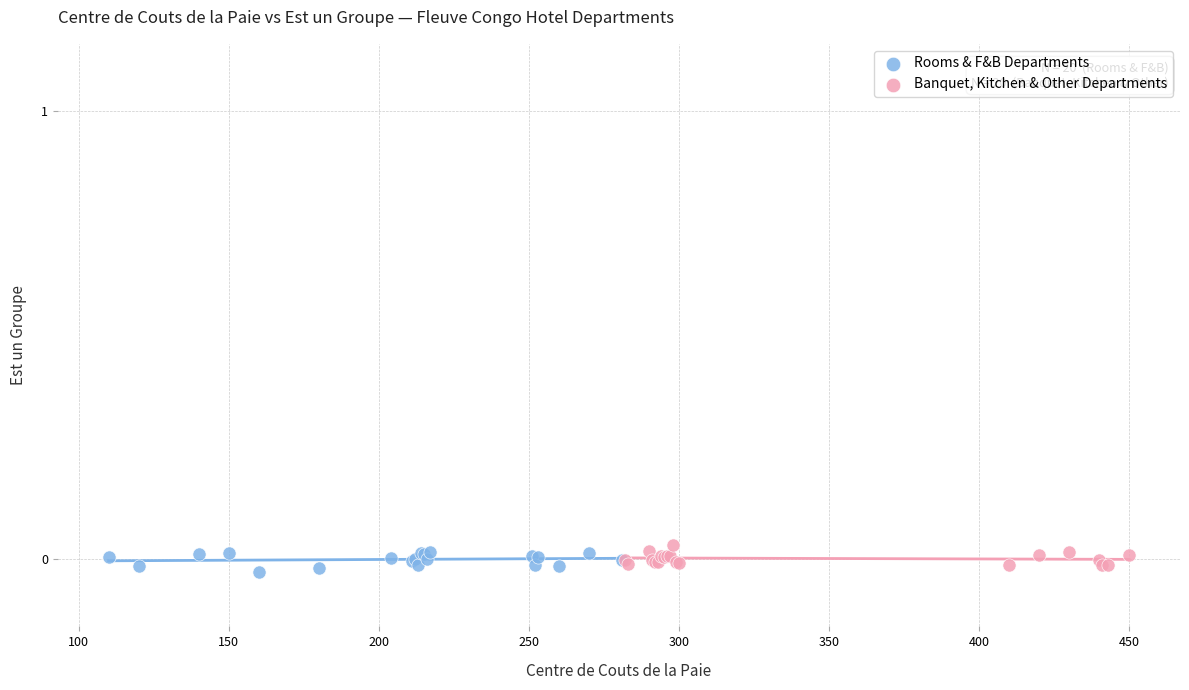

Which series contains the highest Y value?

Banquet, Kitchen & Other Departments